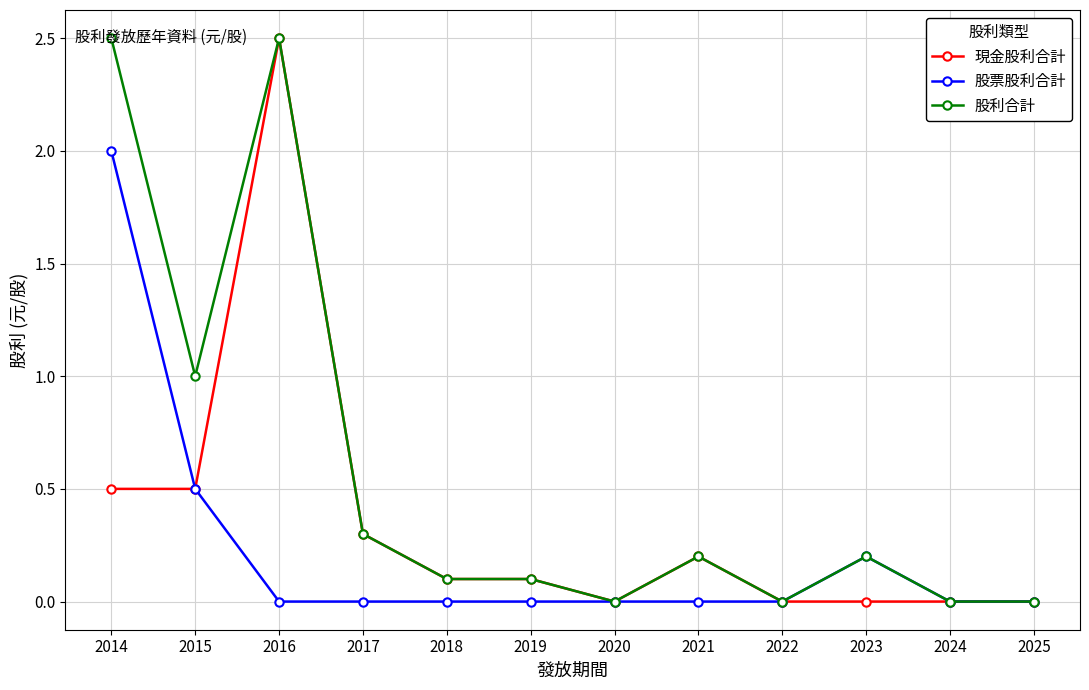

What is the maximum value for 現金股利合計?

2.5